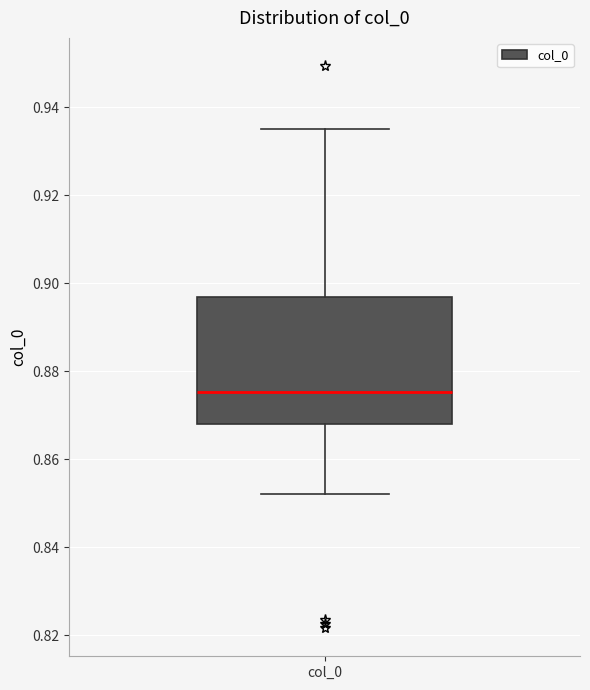

Read this box plot against the y-axis: the position of the median line, the range covered by the box, and the ends of both whiskers. The values are not printed on the chart, so give them approximately, as read against the axis.

median 0.876, box 0.868 to 0.896, whiskers 0.852 to 0.936